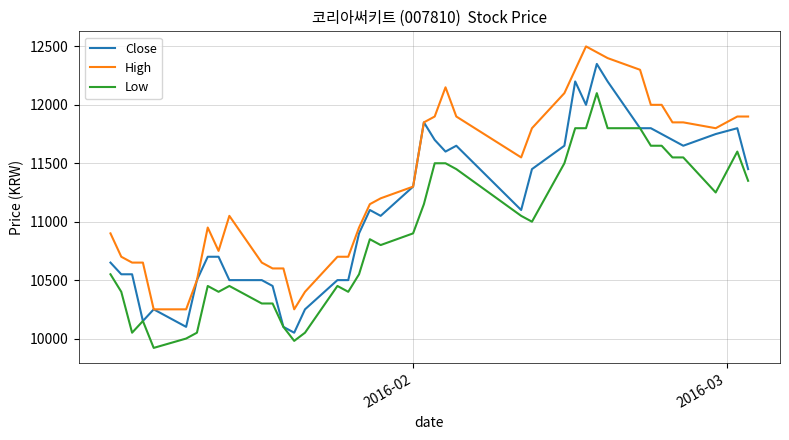

What is the lowest value of the Low series?

9920